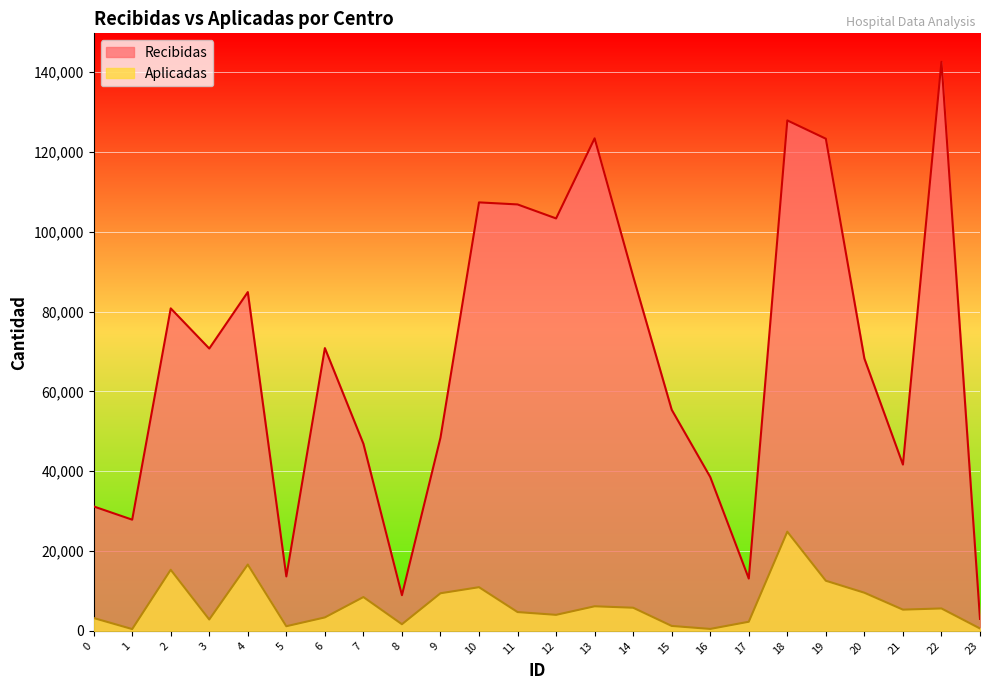

True or false: Aplicadas and Recibidas cross at least once.

False